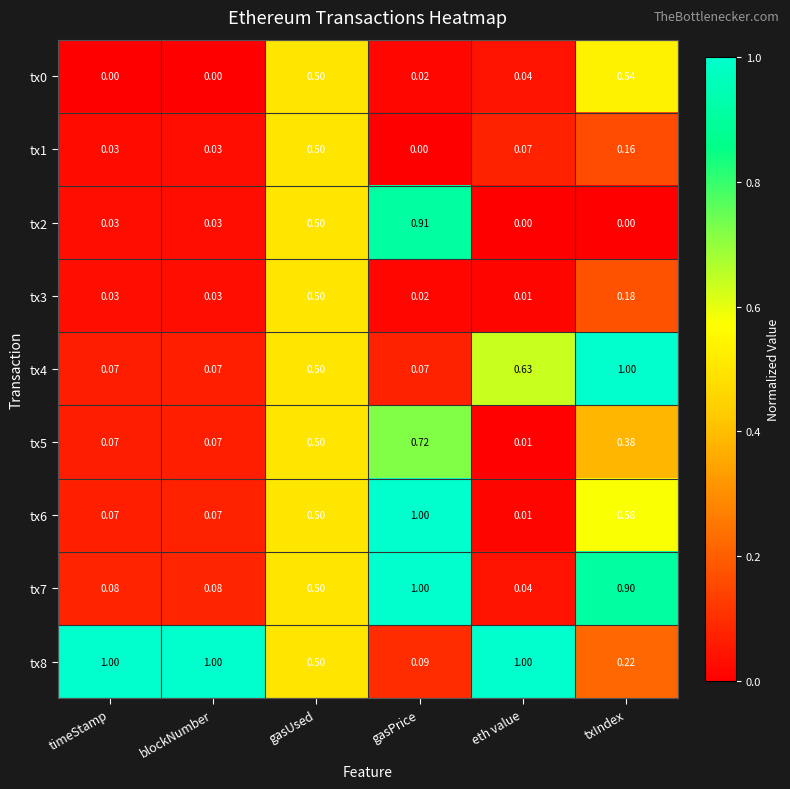

At which label does tx5 reach its peak?

gasPrice